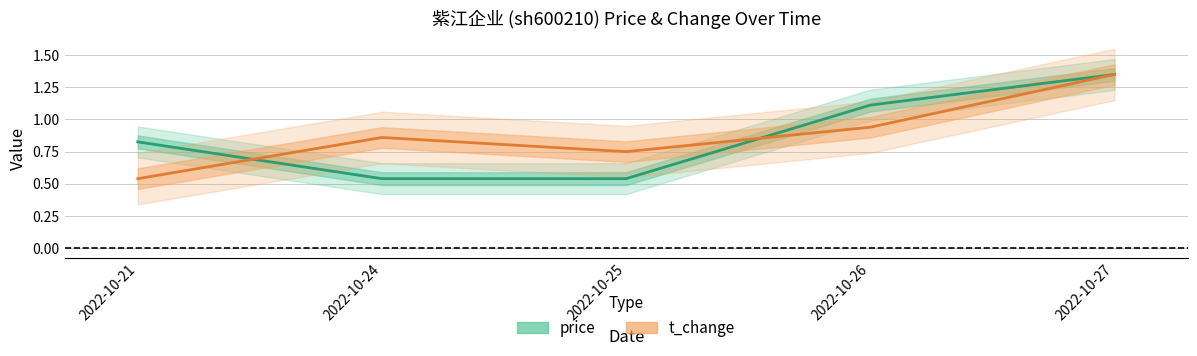

How many interior local peaks does the t_change series have?

1